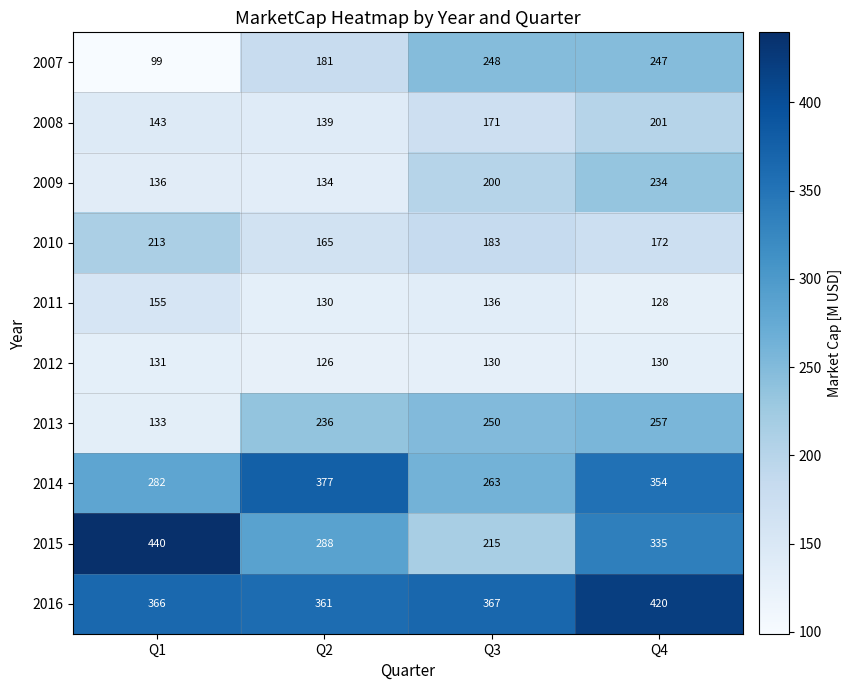

Read the 2012 value at Q3.

130